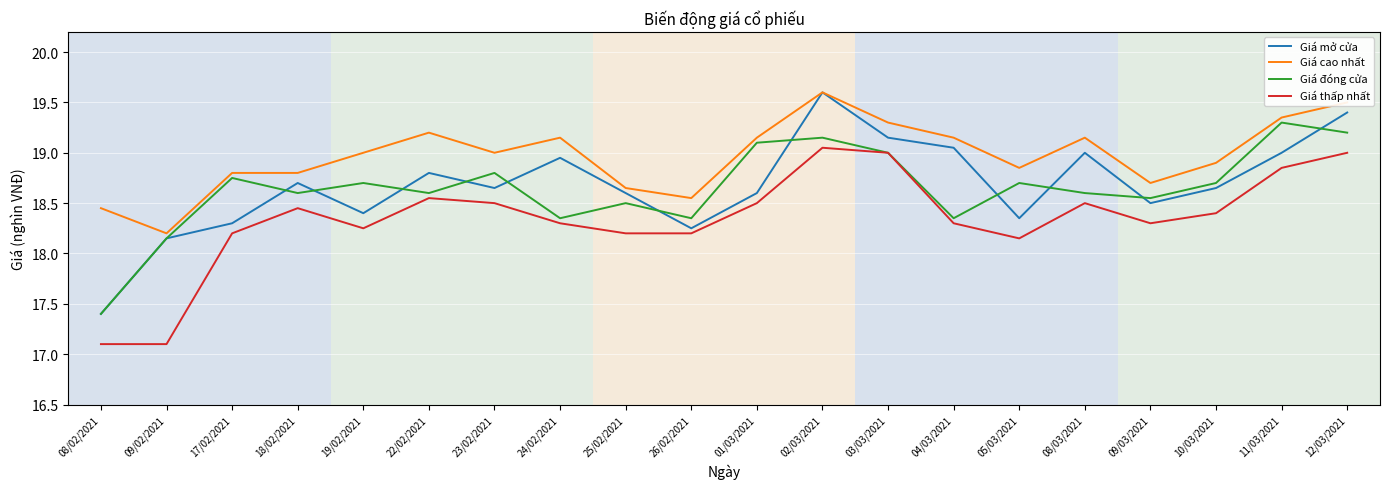

Which series has the largest total across all categories?

Giá cao nhất